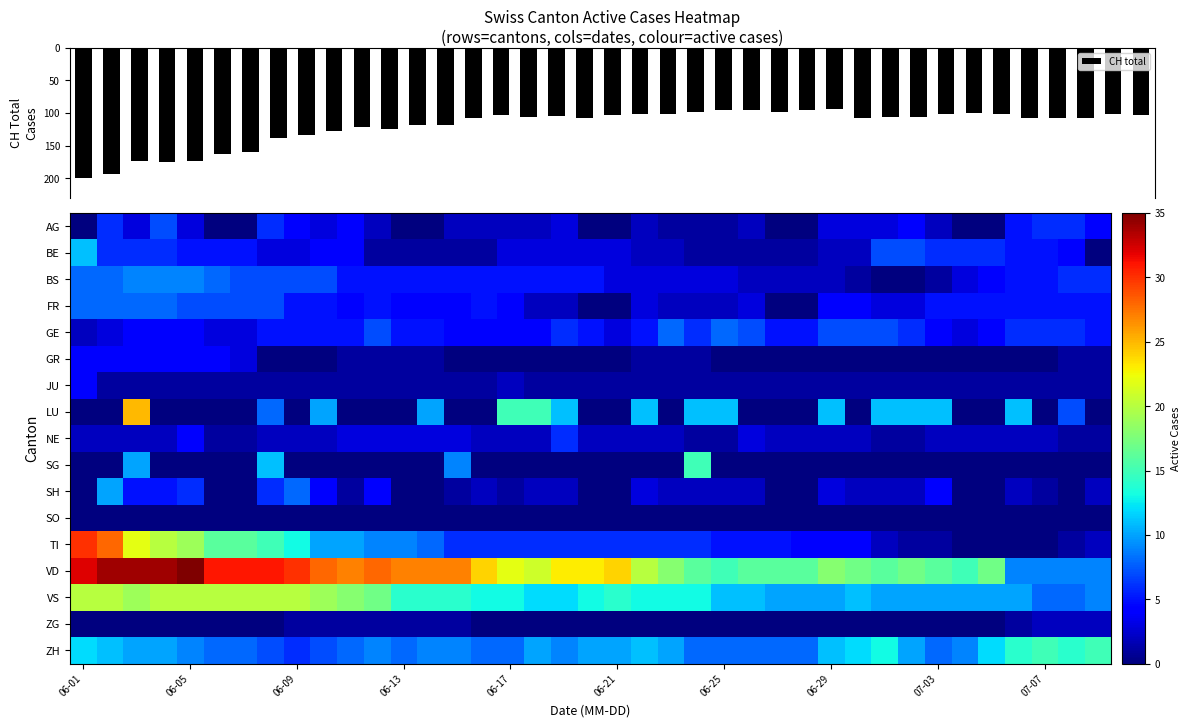

Reading left to right, what are all the values shown in this chart?

CH total: 200	194	173	175	173	162	160	138	133	127	122	124	118	118	108	103	106	104	107	103	101	101	98	96	95	99	95	94	107	106	106	101	100	101	108	107	107	102	103
AG: 0	6	3	7	3	0	0	6	4	3	4	2	0	0	2	2	2	2	3	0	0	2	1	1	1	2	0	0	3	3	3	4	2	0	0	5	6	6	4
BE: 11	6	6	6	5	5	5	3	3	4	4	1	1	1	1	1	3	3	3	3	3	2	2	1	1	1	1	1	2	2	7	7	6	6	6	5	5	4	0
BS: 8	8	9	9	9	8	7	7	7	7	5	5	5	5	5	5	5	5	5	5	3	3	3	3	3	2	2	2	2	1	0	0	1	3	4	5	5	6	6
FR: 8	8	8	8	7	7	7	7	5	5	4	5	4	4	4	5	4	2	2	0	0	3	2	2	2	3	0	0	4	4	3	3	5	5	5	5	5	5	5
GE: 2	3	4	4	4	3	3	5	5	5	5	7	5	5	4	4	4	4	6	5	3	5	8	6	8	7	5	5	7	7	7	6	4	3	4	6	6	6	5
GR: 4	4	4	4	4	4	3	0	0	0	1	1	1	1	0	0	0	0	0	0	0	1	1	1	0	0	0	0	0	0	0	0	0	0	0	0	0	1	1
JU: 4	1	1	1	1	1	1	1	1	1	1	1	1	1	1	1	2	1	1	1	1	1	1	1	1	1	1	1	1	1	1	1	1	1	1	1	1	1	1
LU: 0	0	25	0	0	0	0	8	0	10	0	0	0	10	0	0	15	15	11	0	0	11	0	11	11	0	0	0	11	0	11	11	11	0	0	11	0	7	0
NE: 2	2	2	2	4	1	1	2	2	2	3	3	3	3	3	2	2	2	6	2	2	2	2	1	1	3	2	2	2	2	1	1	2	2	2	2	2	1	1
SG: 0	0	10	0	0	0	0	11	0	0	0	0	0	0	9	0	0	0	0	0	0	0	0	15	0	0	0	0	0	0	0	0	0	0	0	0	0	0	0
SH: 0	10	5	5	6	0	0	6	8	4	1	4	0	0	1	2	1	2	2	0	0	3	2	2	2	2	0	0	3	2	2	2	4	0	0	2	1	0	2
SO: 0	0	0	0	0	0	0	0	0	0	0	0	0	0	0	0	0	0	0	0	0	0	0	0	0	0	0	0	0	0	0	0	0	0	0	0	0	0	0
TI: 30	28	22	20	19	16	16	15	13	10	10	9	9	8	6	6	6	6	6	6	6	6	6	6	5	5	5	4	4	4	2	1	1	0	0	0	0	1	2
VD: 32	34	34	34	35	31	31	31	30	28	27	28	27	27	27	24	22	21	23	23	24	20	18	16	15	16	16	16	18	17	16	17	16	15	17	9	9	9	9
VS: 20	20	19	20	20	20	20	20	20	19	18	17	14	14	14	13	13	12	12	13	14	13	13	13	11	11	10	10	10	11	10	10	10	10	10	10	8	8	9
ZG: 0	0	0	0	0	0	0	0	1	1	1	1	1	1	1	0	0	0	0	0	0	0	0	0	0	0	0	0	0	0	0	0	0	0	0	1	2	2	2
ZH: 12	11	10	10	9	8	8	7	6	7	8	9	8	9	9	8	8	10	9	10	10	11	10	8	8	8	8	8	11	12	13	10	8	9	12	14	15	14	15